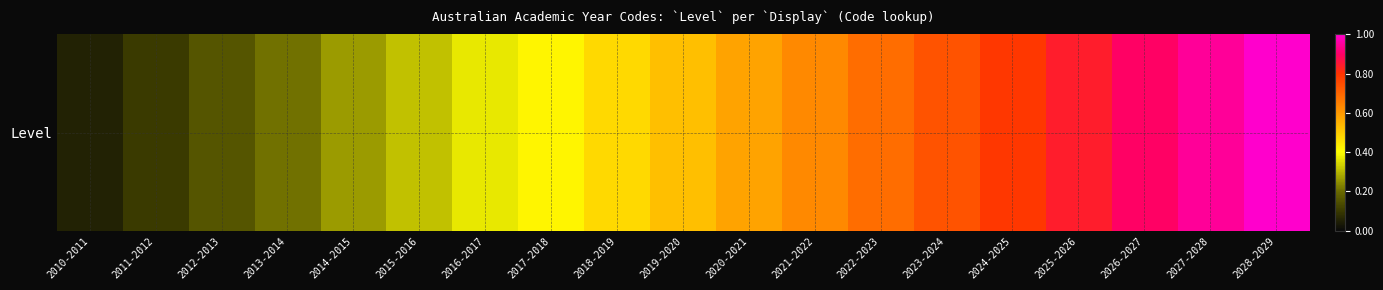

Reading right to left, transcribe all the data shown in this chart.

19	18	17	16	15	14	13	12	11	10	9	8	7	6	5	4	3	2	1